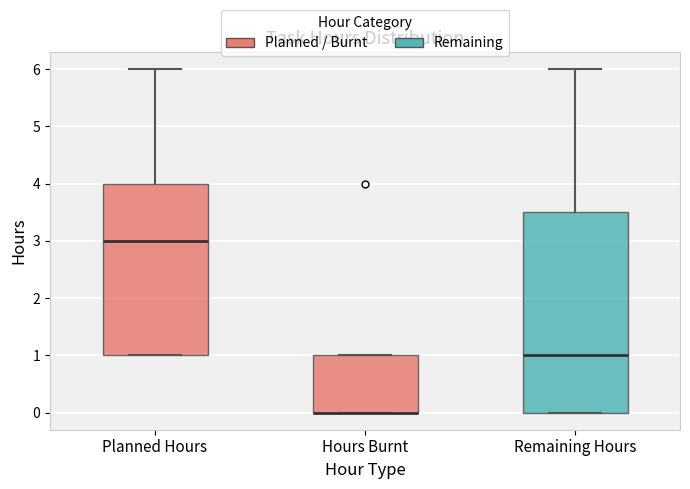

Comparing the boxes themselves (not the whiskers), which one is the tallest?

Remaining Hours